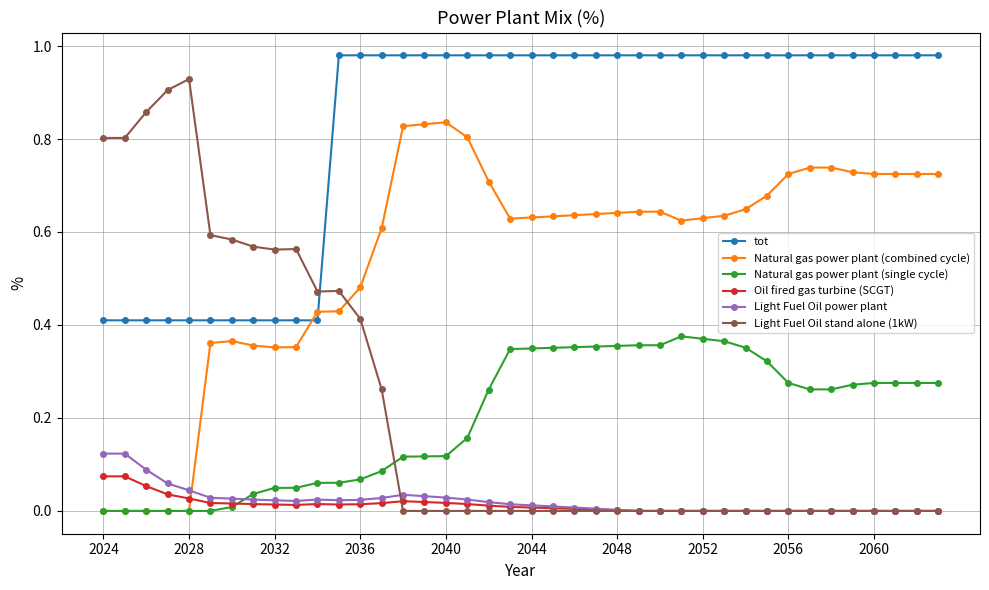

What are all the series names shown in the legend?

tot, Natural gas power plant (combined cycle), Natural gas power plant (single cycle), Oil fired gas turbine (SCGT), Light Fuel Oil power plant, Light Fuel Oil stand alone (1kW)